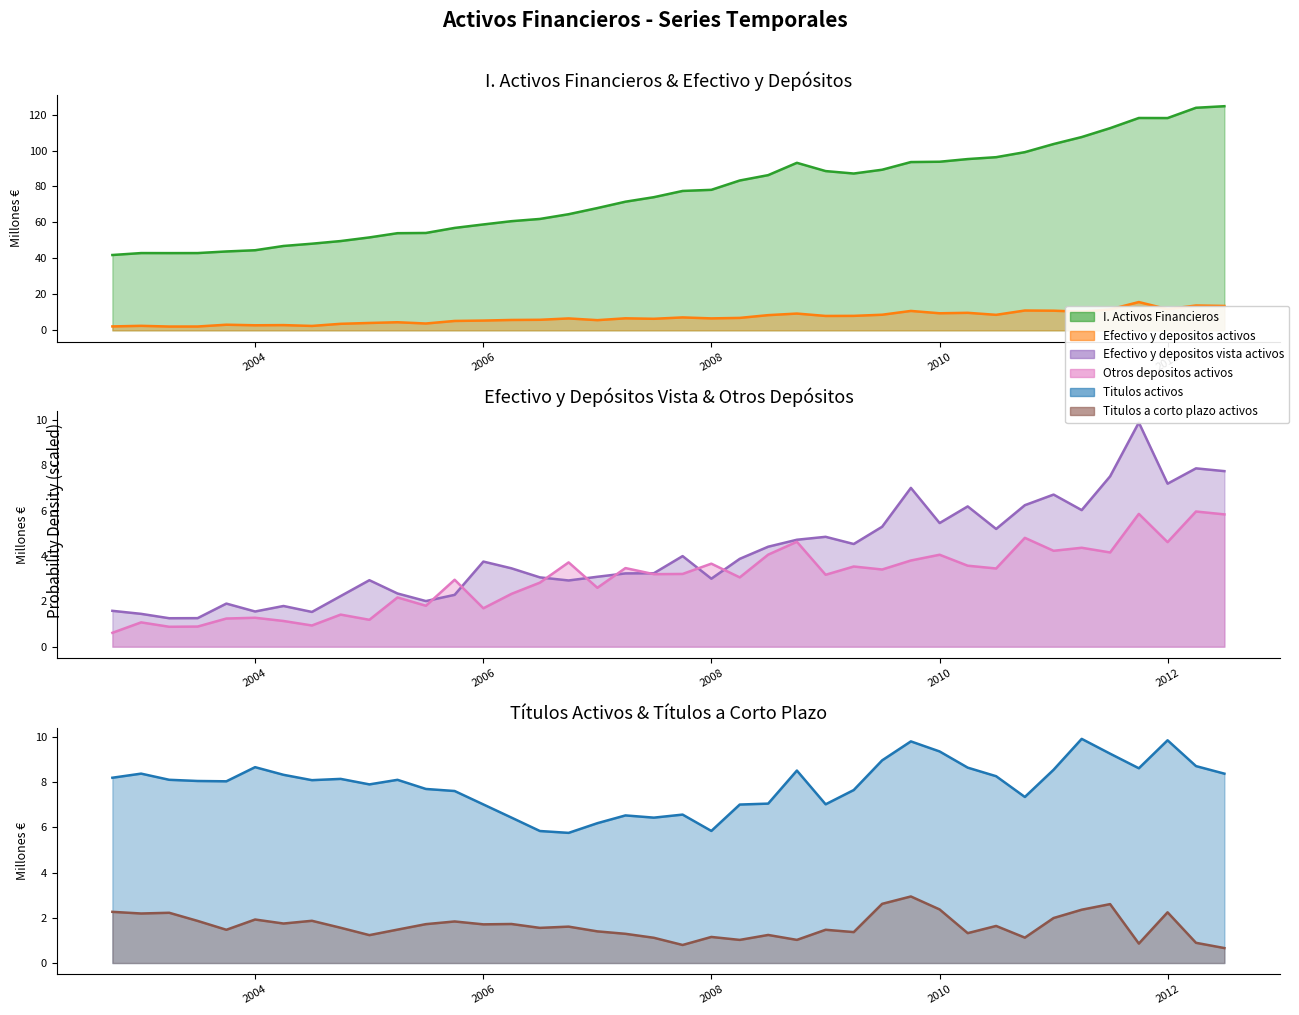

Is the value of Titulos activos at 01-10-2007 greater than the value of Titulos a corto plazo activos at 01-04-2008?

Yes